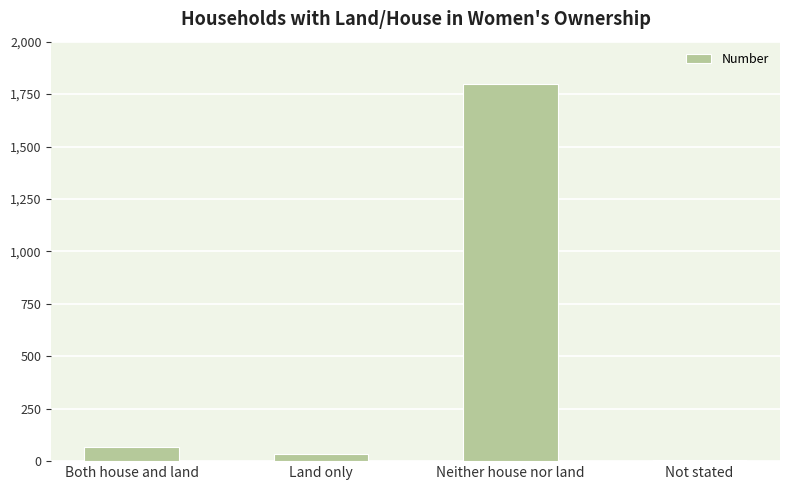

Are the bars grouped side by side (vs. stacked)?

No